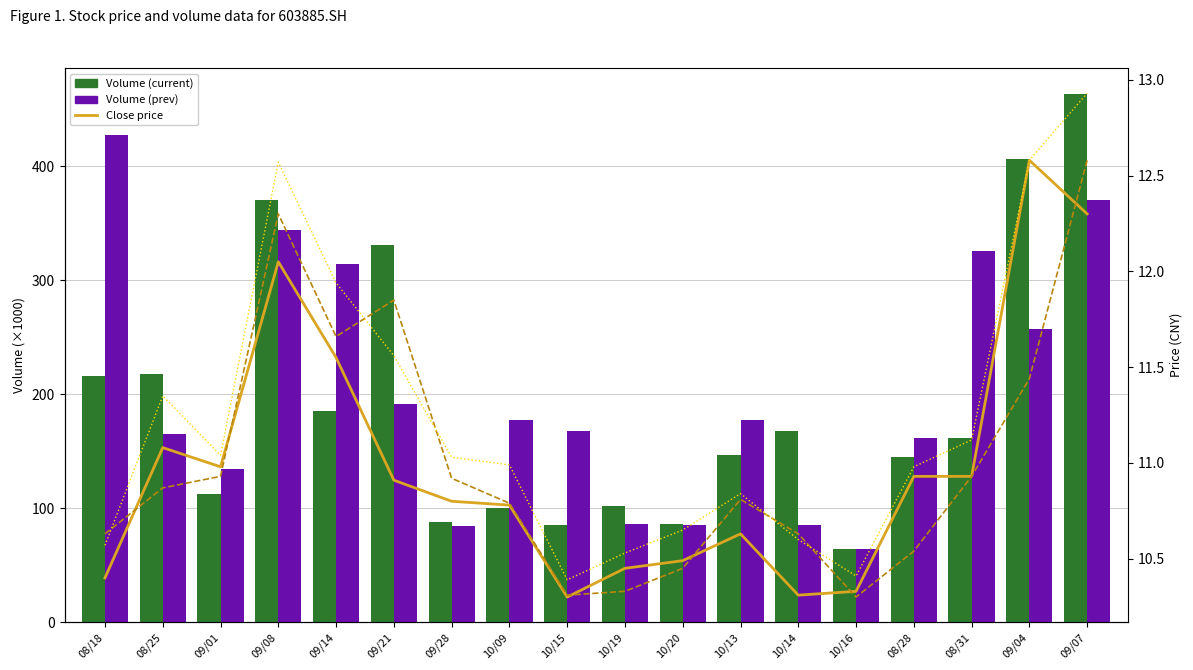

At which label is Volume (prev) closest to 245?

09/04